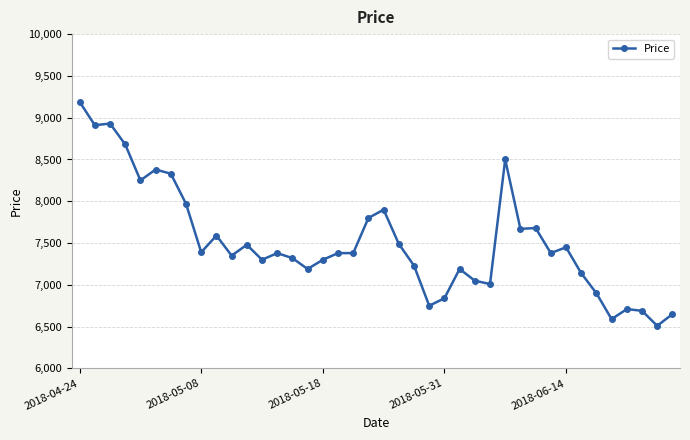

What is the value of the 4th point from the left?

8680